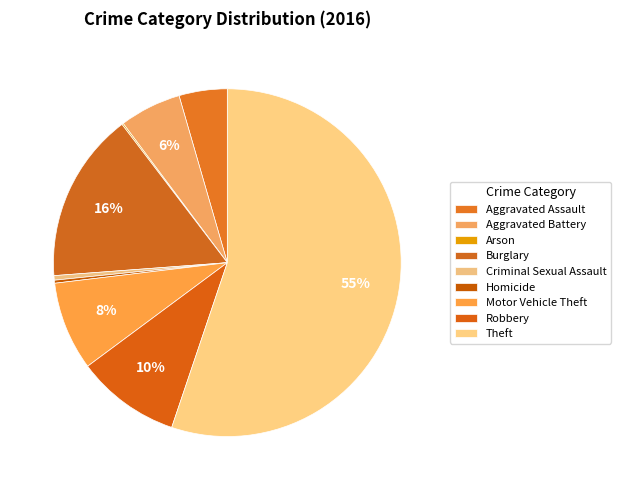

Is it true that Aggravated Assault is 10% of the pie?

False